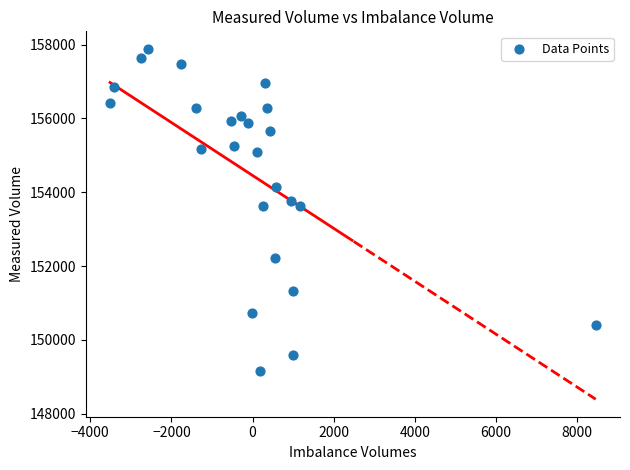

What is the range of X values (max minus min)?

11972